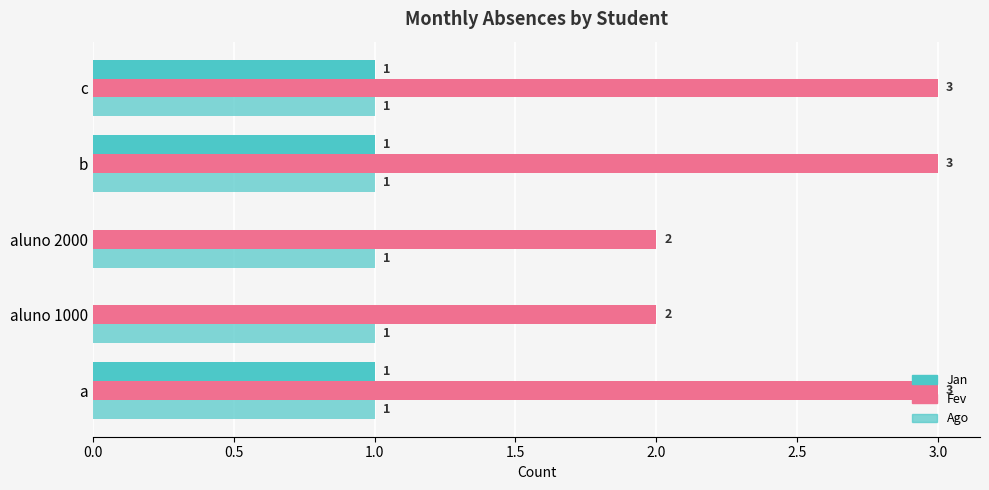

Rank the series by their maximum value, from lowest to highest.

Ago, Jan, Fev